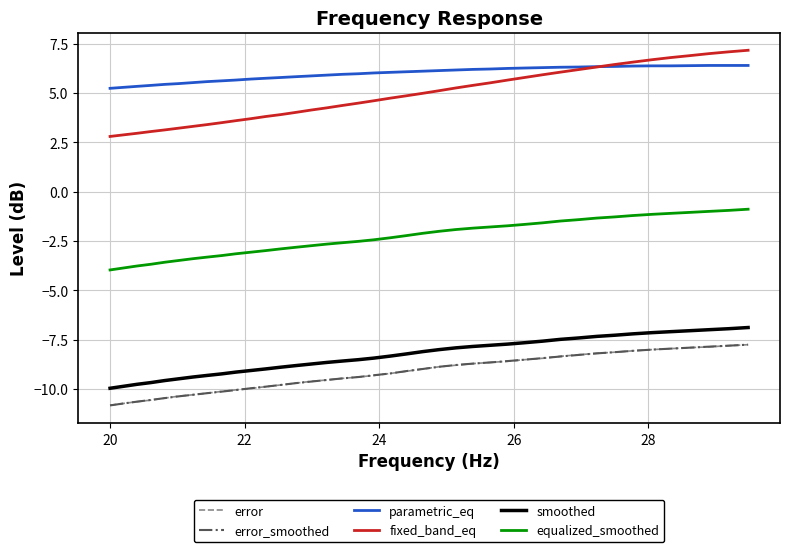

What is the minimum value shown in the chart?

-10.8